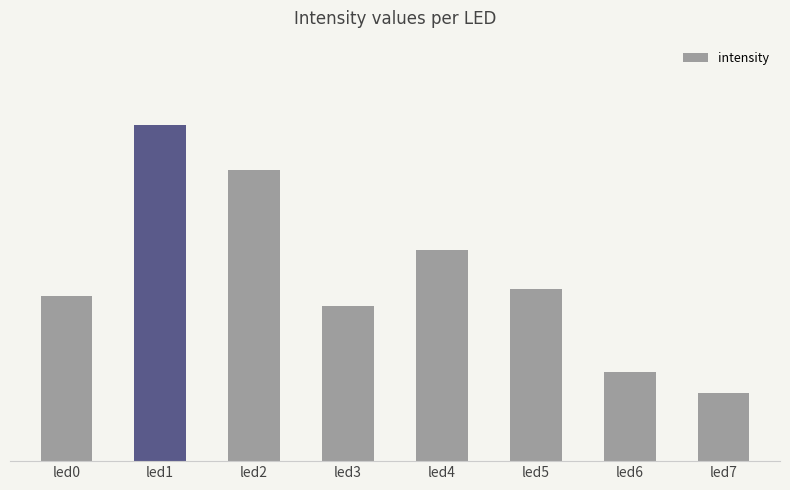

Are the bars horizontal?

No